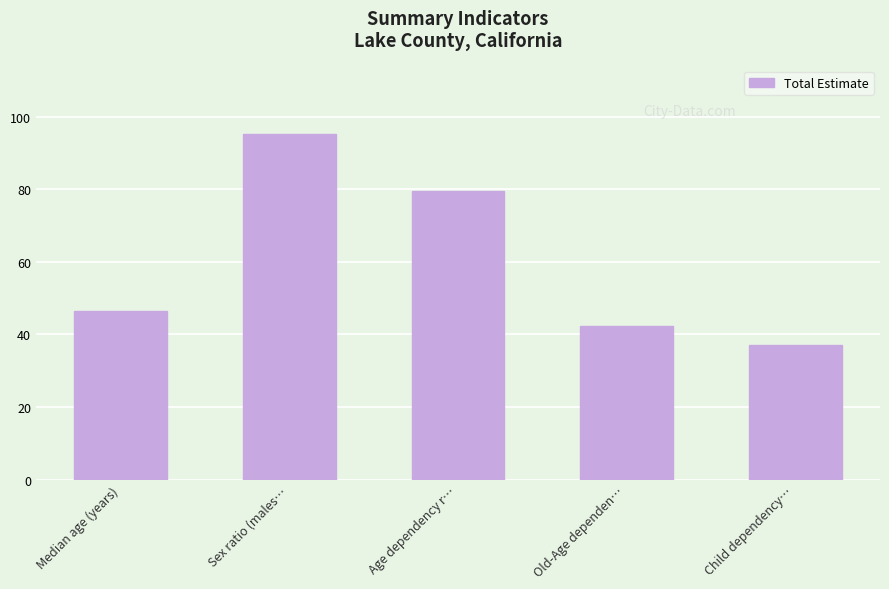

Reading left to right, what are all the values shown in this chart?

Median age (years)=46.5	Sex ratio (males…=95.1	Age dependency r…=79.6	Old-Age dependen…=42.4	Child dependency…=37.2